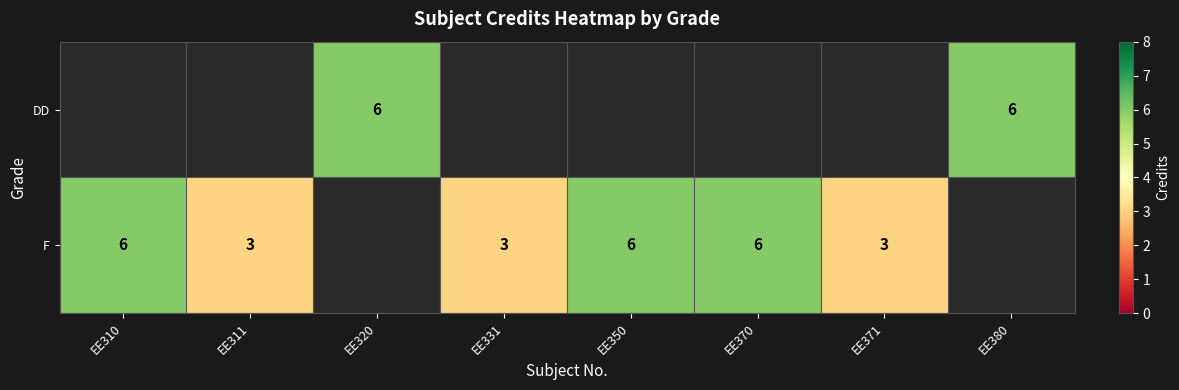

Is the value of F at EE311 greater than the value of DD at EE380?

No